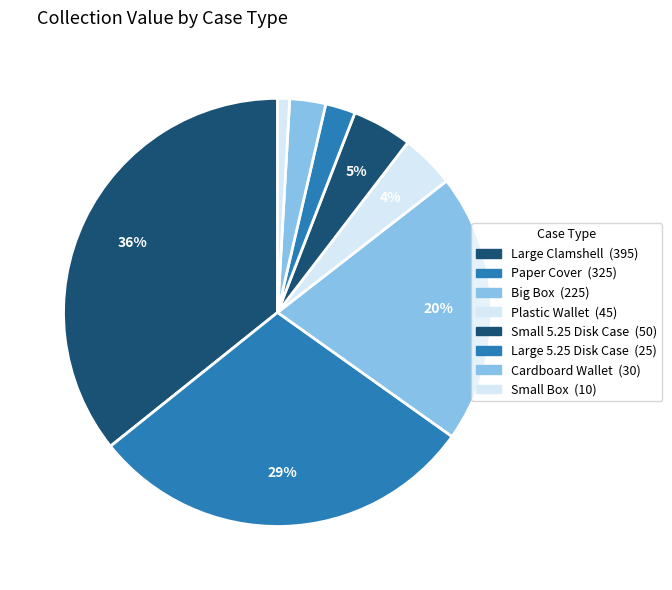

How many segments does this pie chart have?

8